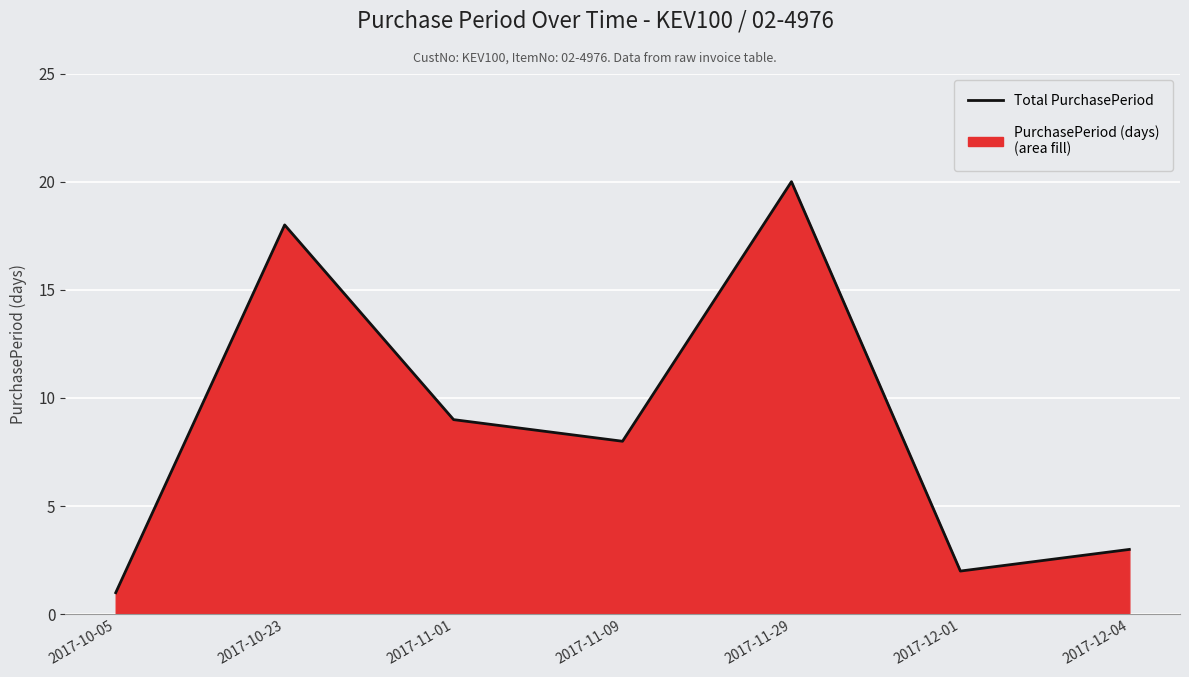

What position from the right is 2017-12-04?

1